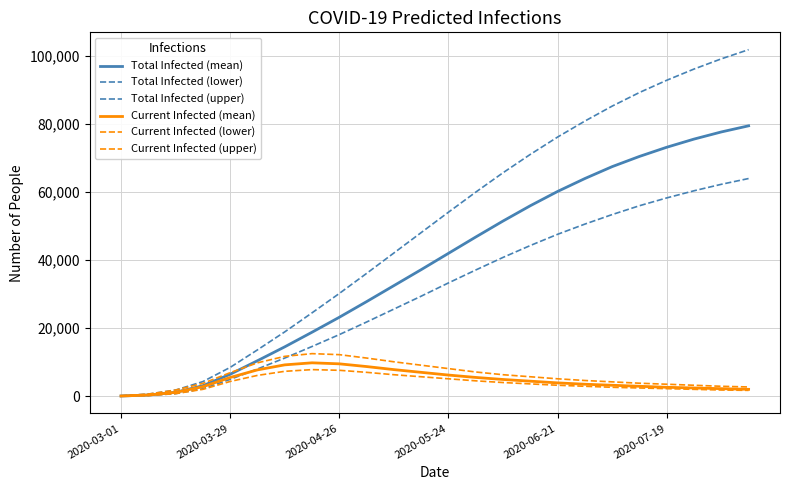

Is this an area chart (filled region under the line)?

No